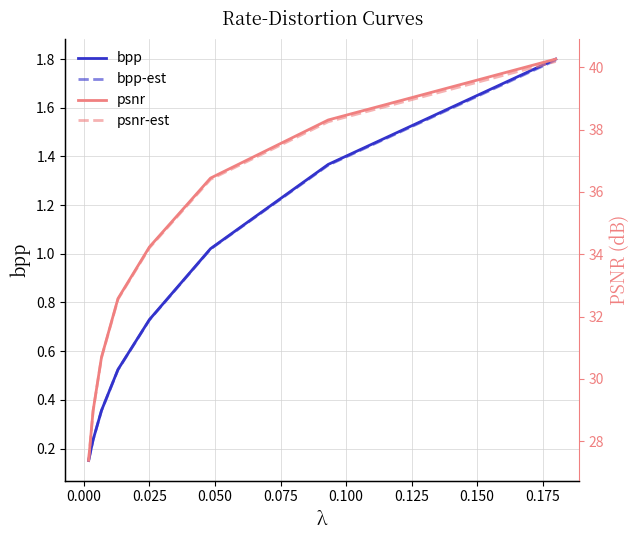

What is the maximum value for bpp?

1.8